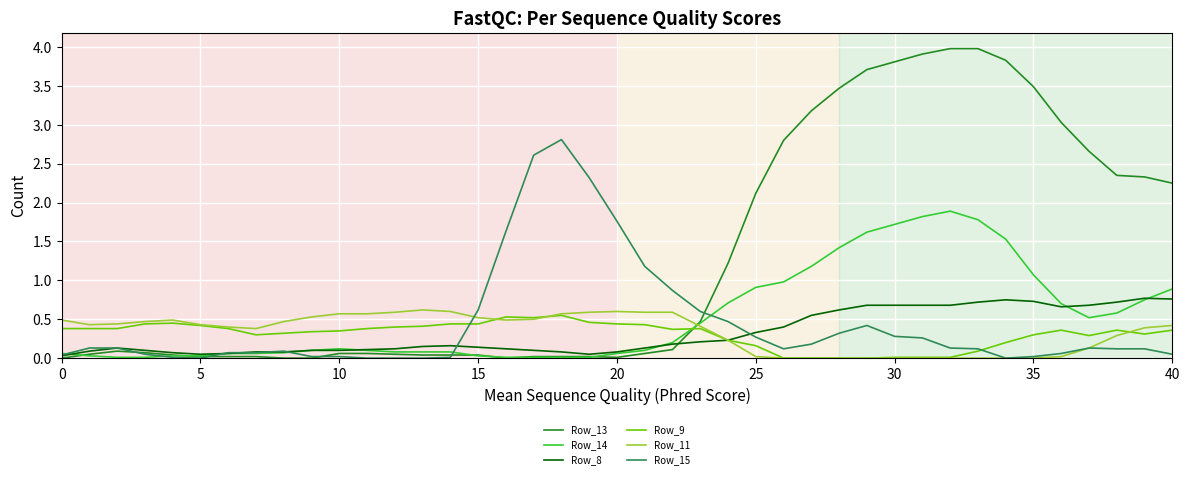

What are all the series names shown in the legend?

Row_13, Row_14, Row_8, Row_9, Row_11, Row_15